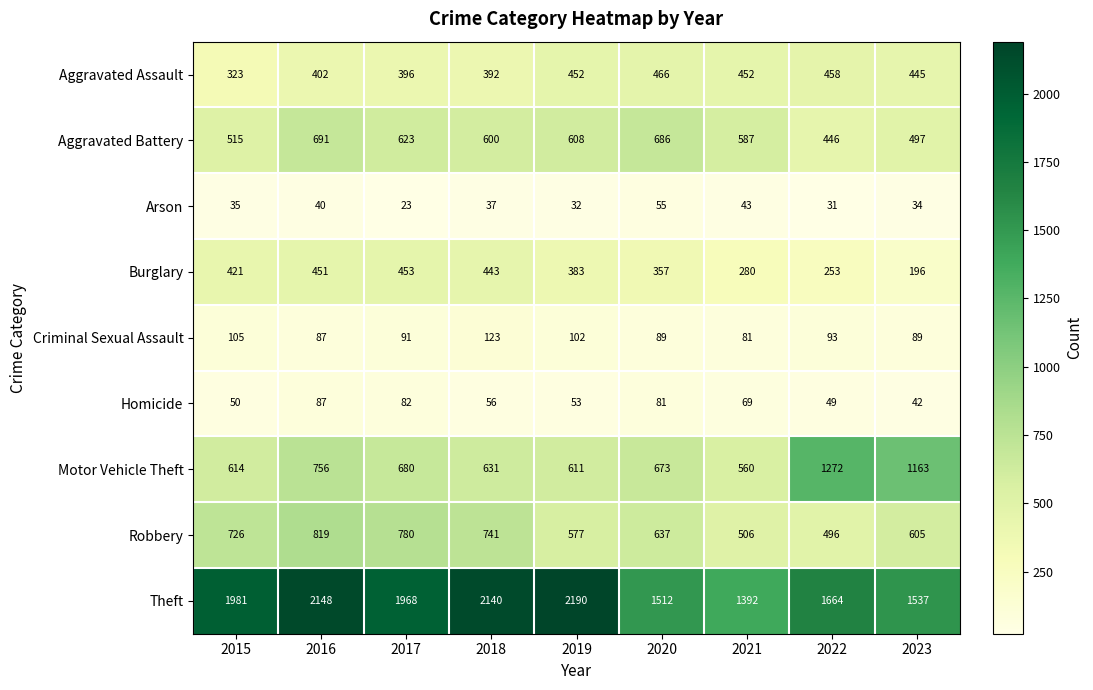

Which category has the highest value in the Theft series?

2019